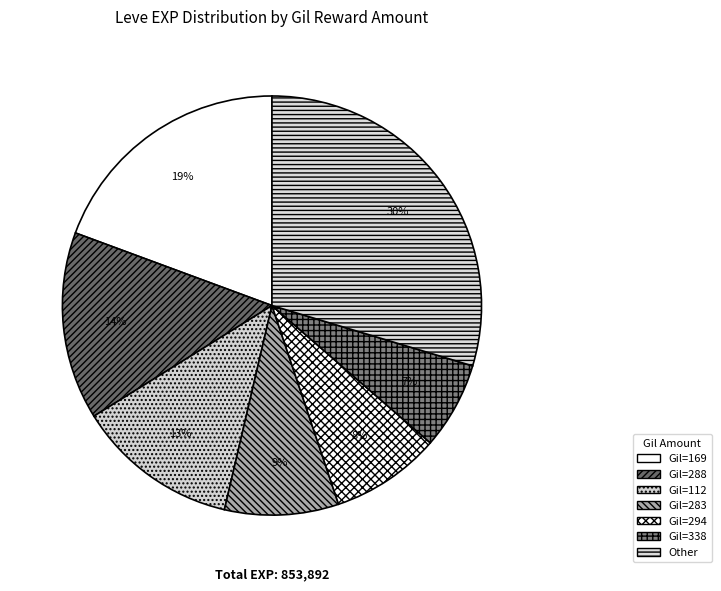

Count the number of slices in the pie.

7